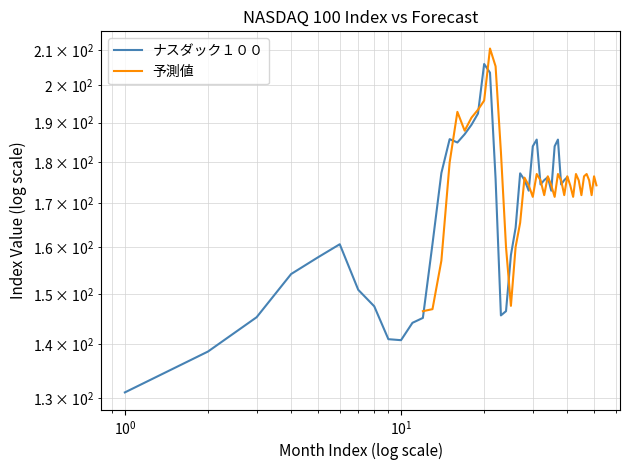

After their last crossing, which series has the higher values: ナスダック１００ or 予測値?

ナスダック１００